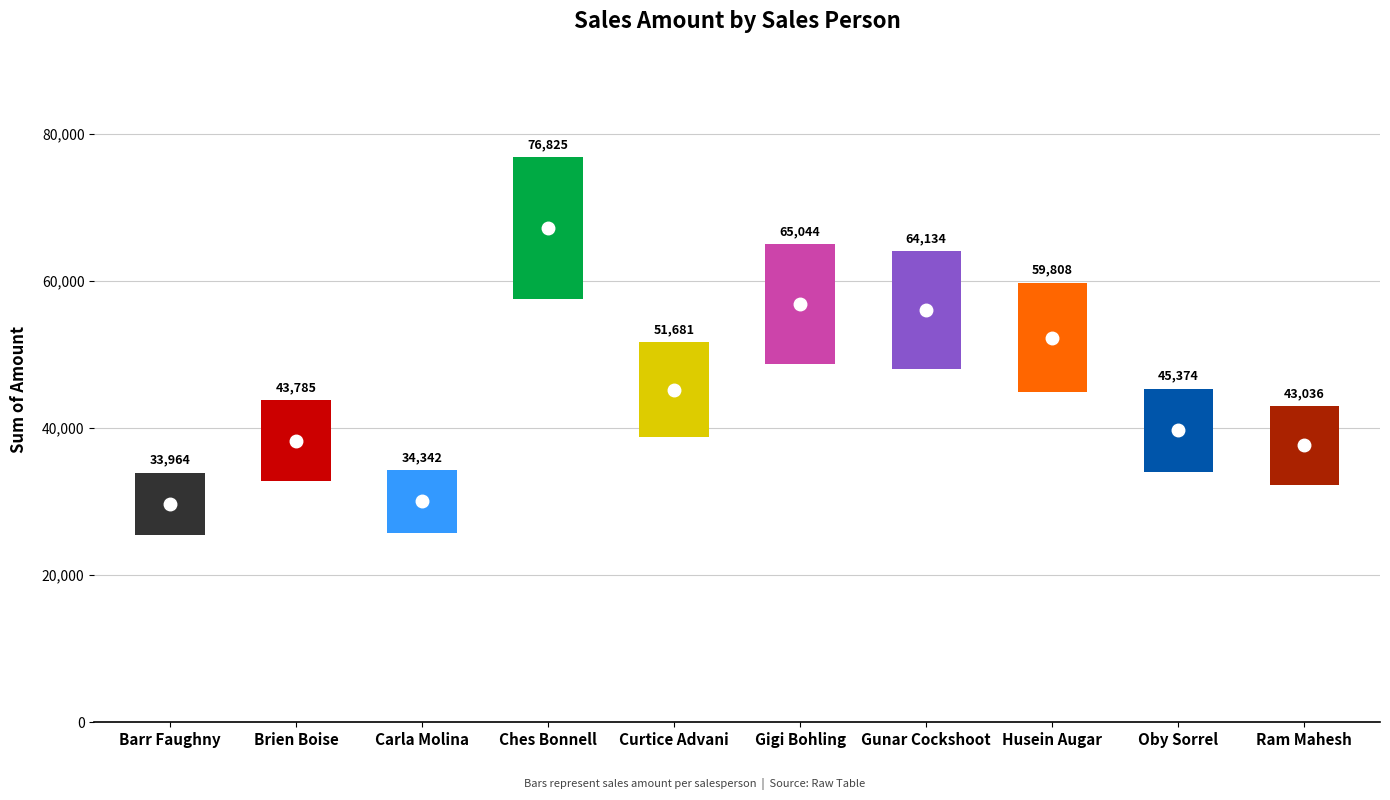

How many bars are there in total?

10